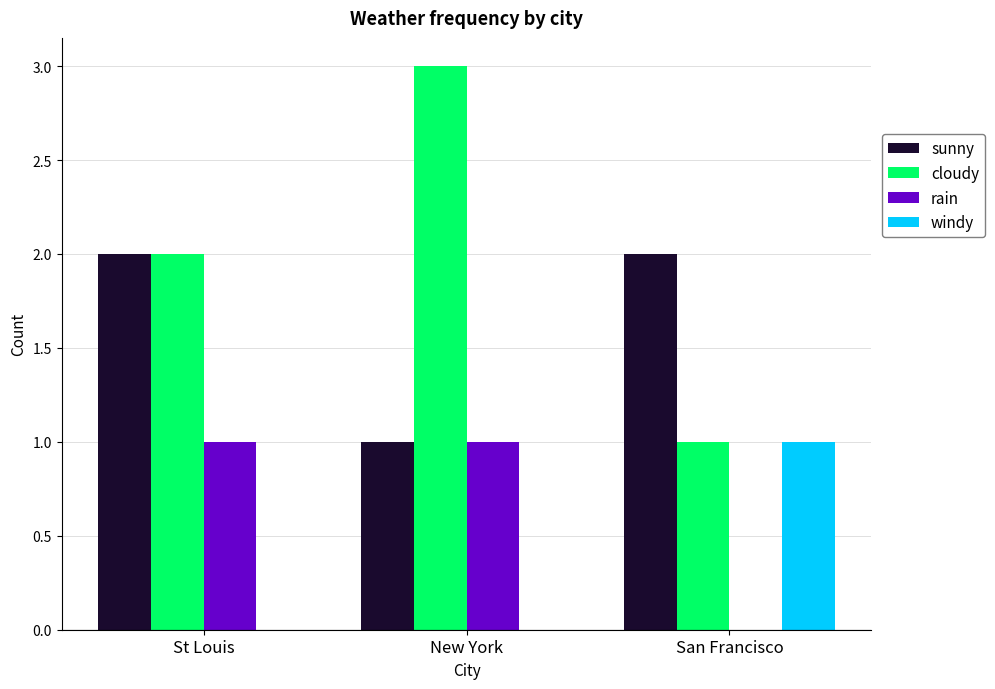

Reading left to right, list all the values displayed in this chart.

sunny: 2	1	2
cloudy: 2	3	1
rain: 1	1	0
windy: 0	0	1